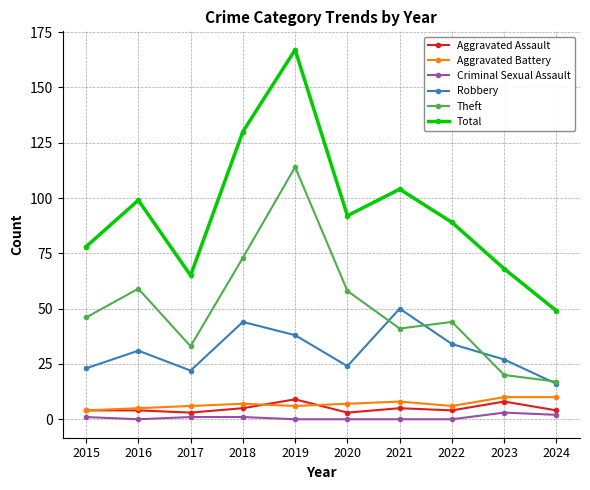

In Total, how many points are lower than both neighbors (excluding endpoints)?

2